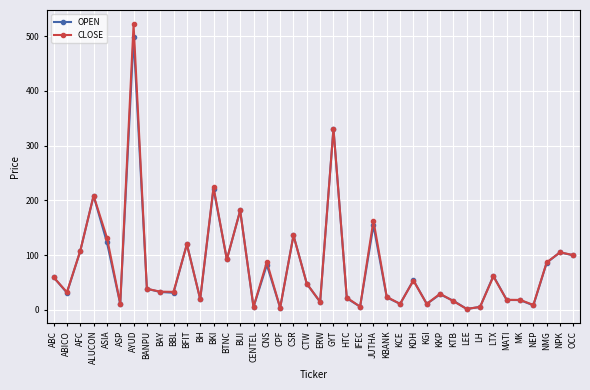

What is the difference between the maximum and minimum values in the OPEN series?

497.1